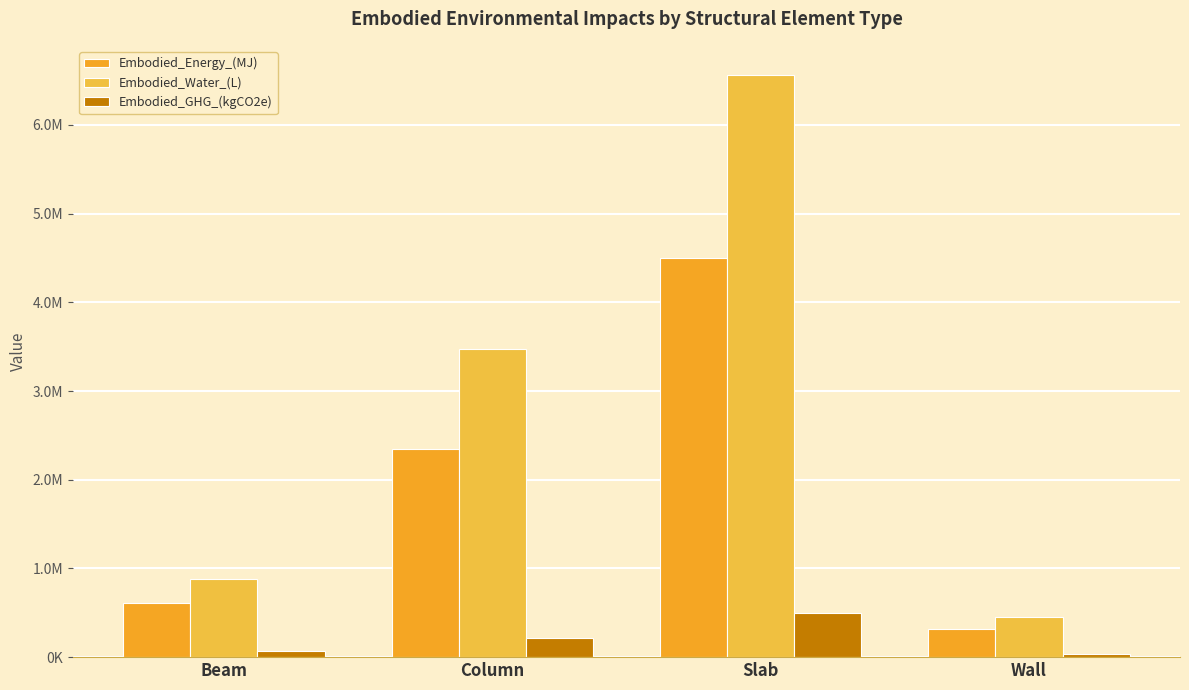

Does the chart contain stacked bars?

No